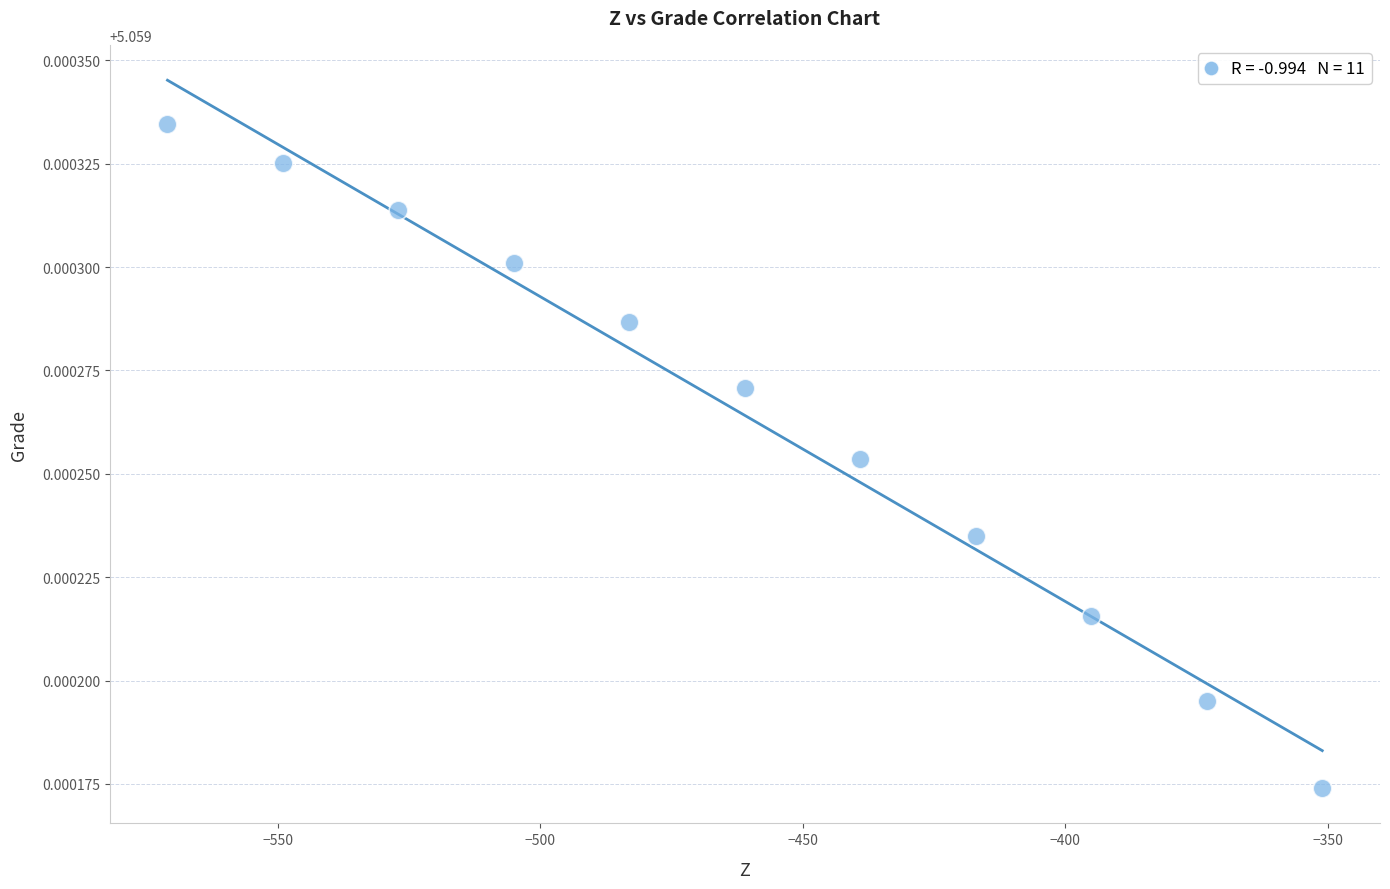

What is the range of X values (max minus min)?

220.0